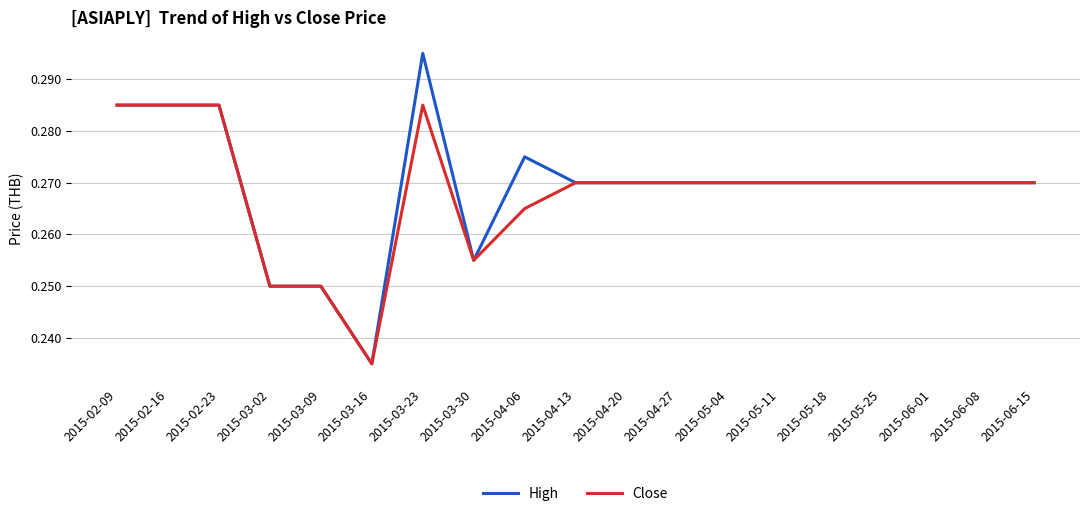

Which series changed the most between 2015-03-23 and 2015-03-30?

High